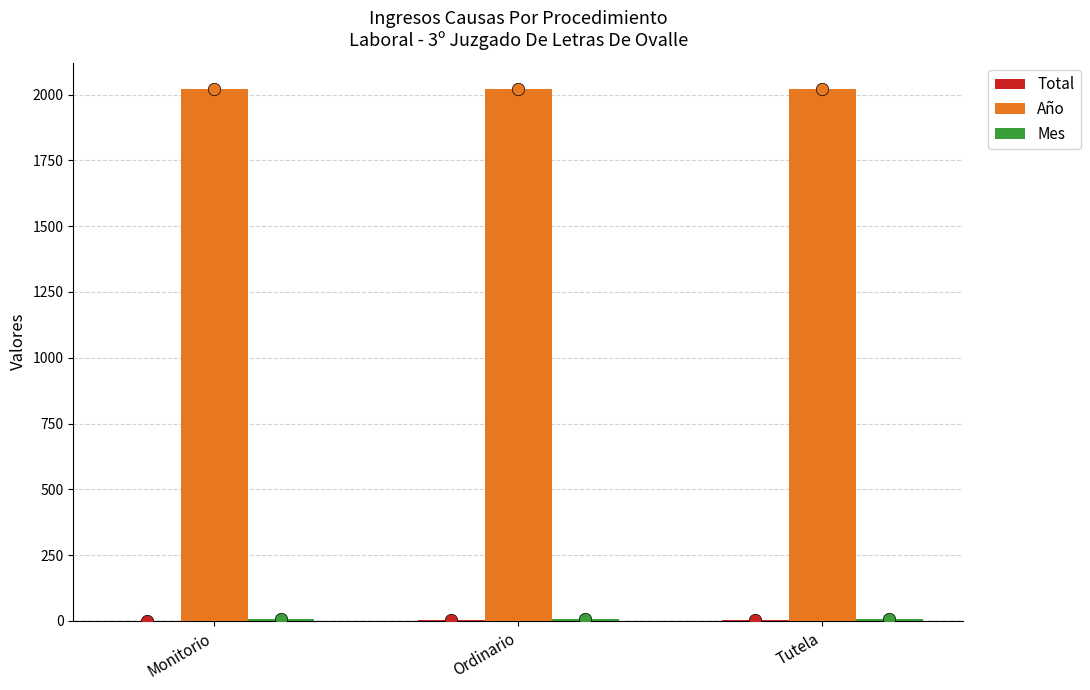

Which series has the largest Y range (max minus min)?

Total